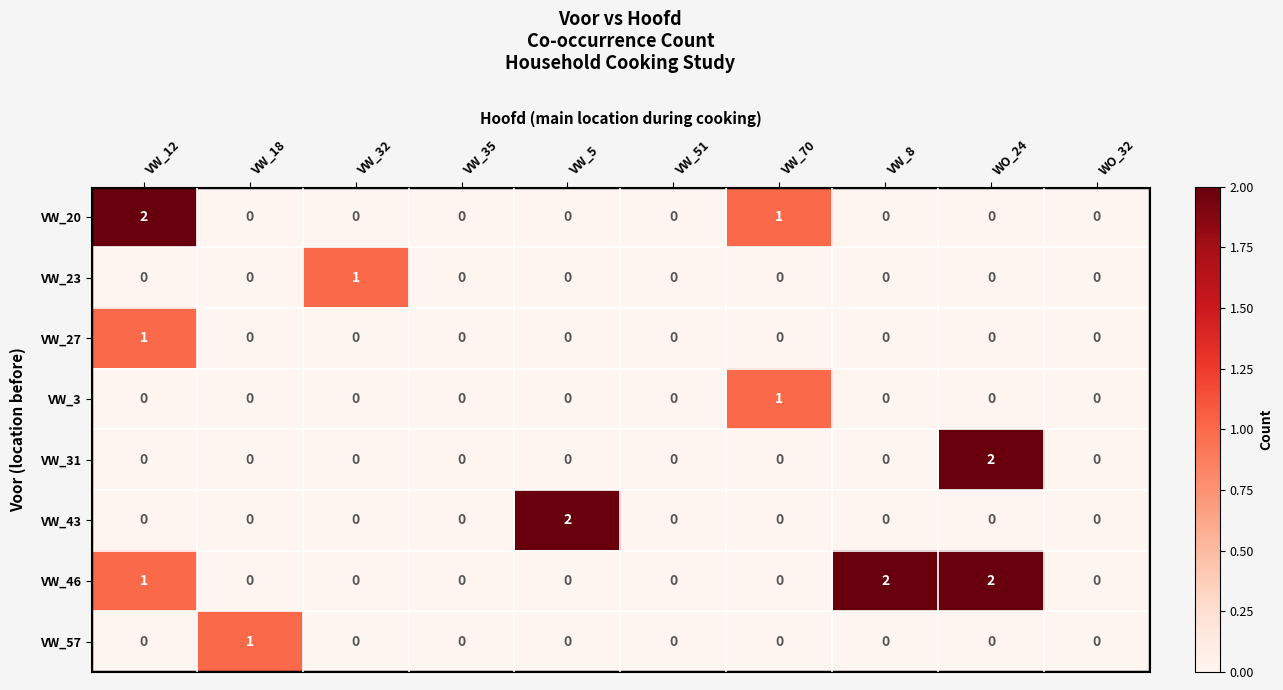

Is it true that VW_46 equals 3 at WO_24?

False